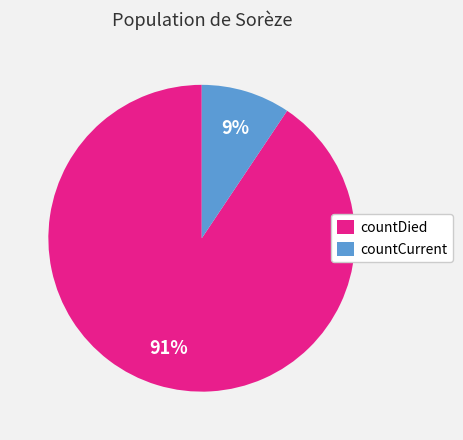

Is it true that countDied is 91% of the pie?

True